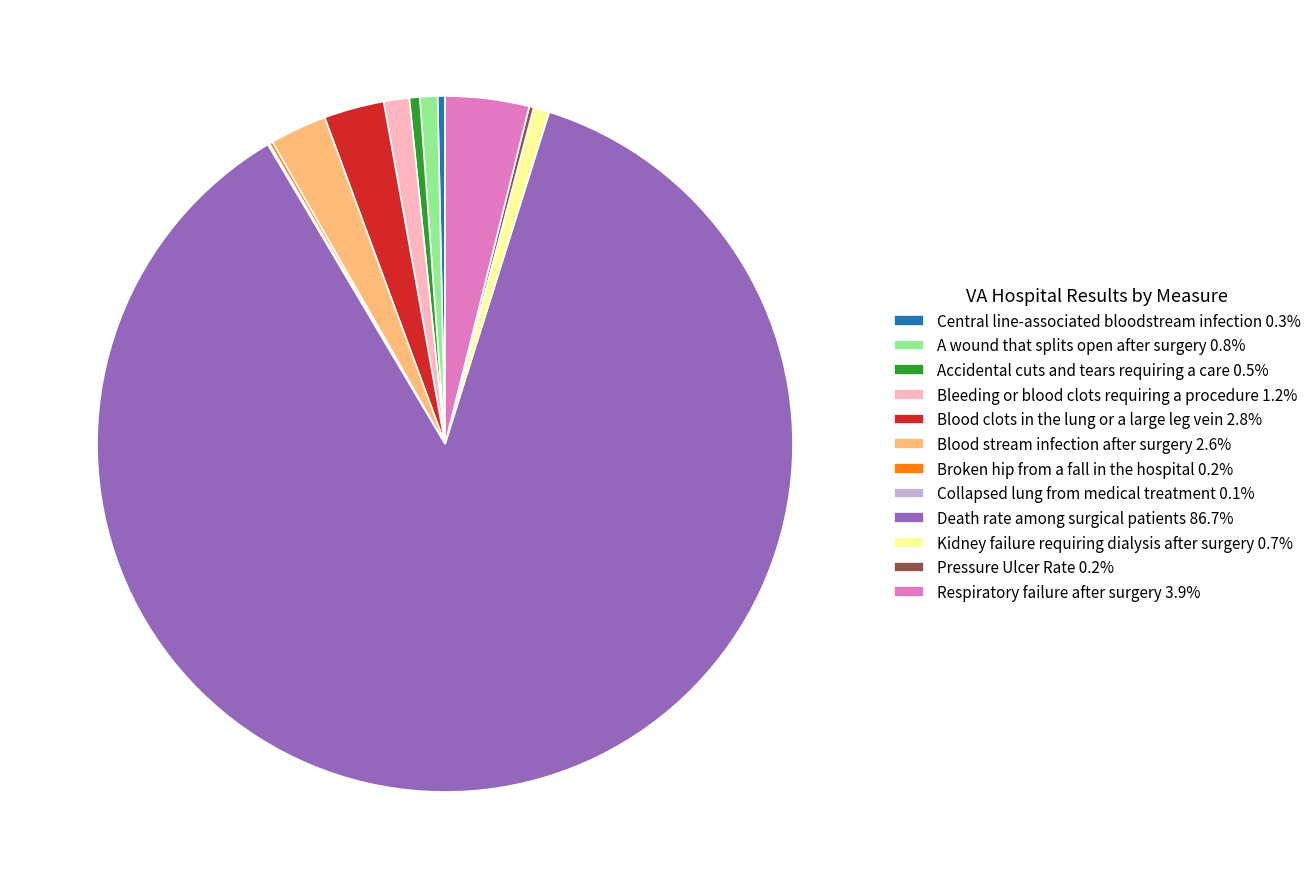

What is the ratio of the value at A wound that splits open after surgery 0.8% to the value at Blood clots in the lung or a large leg vein 2.8%?

0.3